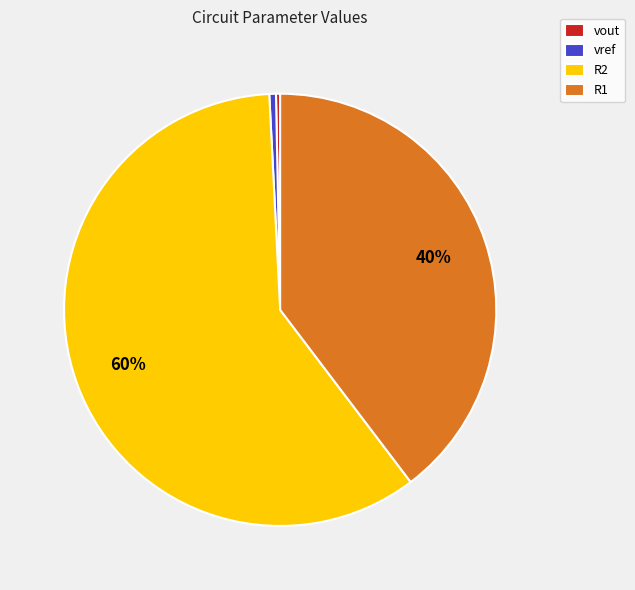

How many segments does this pie chart have?

4